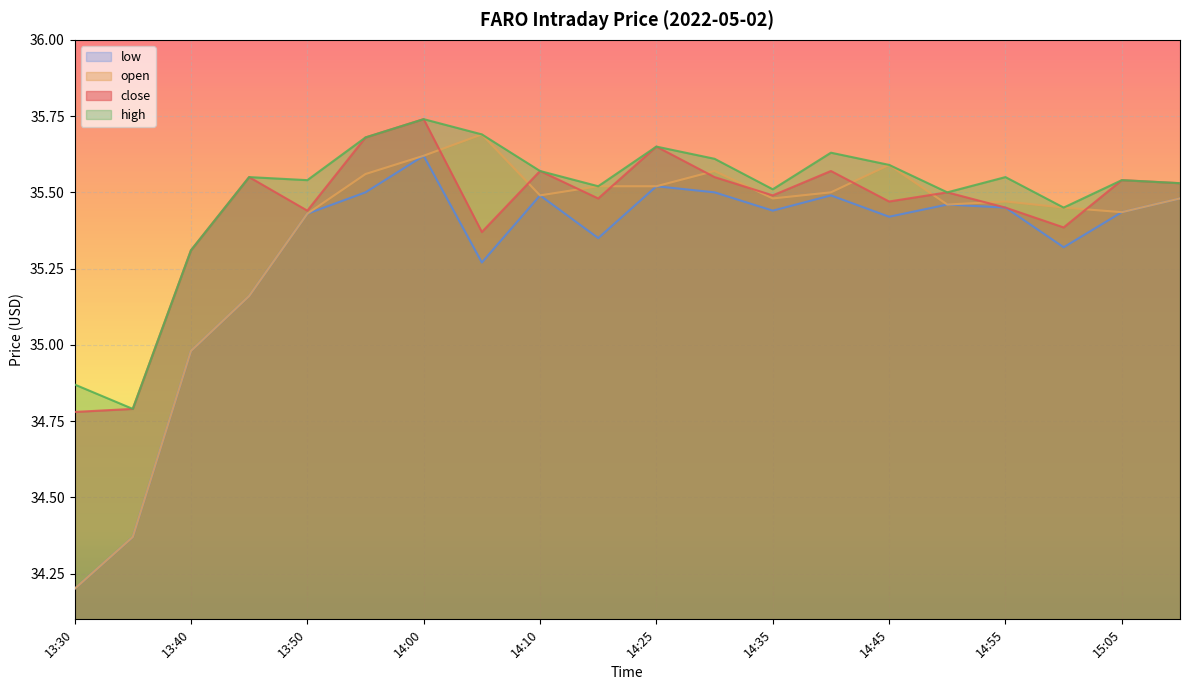

Between 14:35 and 14:55, which series saw the biggest shift?

close